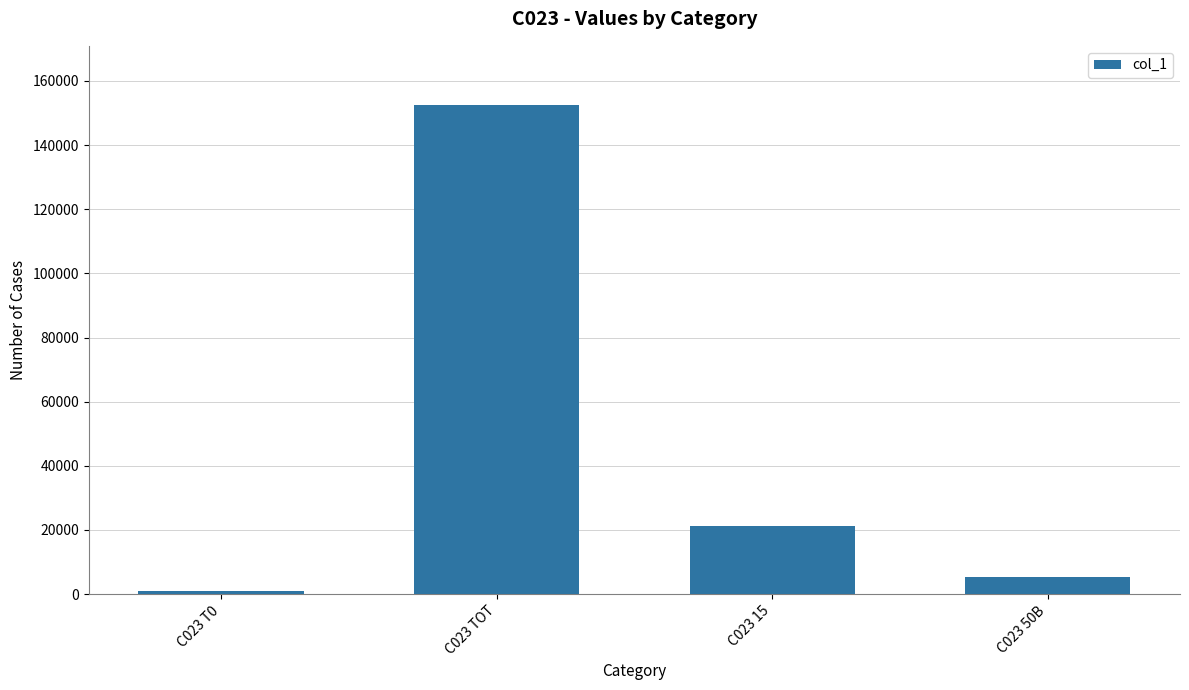

Which has a higher value, C023 TOT or C023 50B?

C023 TOT